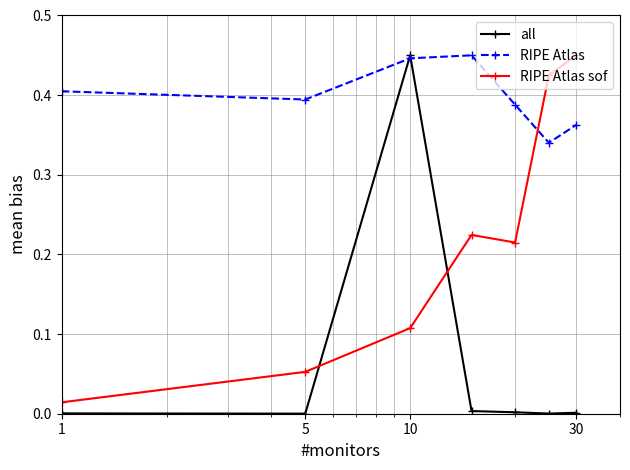

Which series ends up on top after the final intersection of RIPE Atlas sof and all?

RIPE Atlas sof